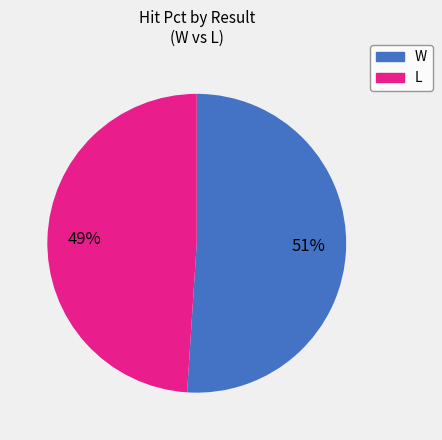

To the nearest percent, what percentage of the pie is L?

49%